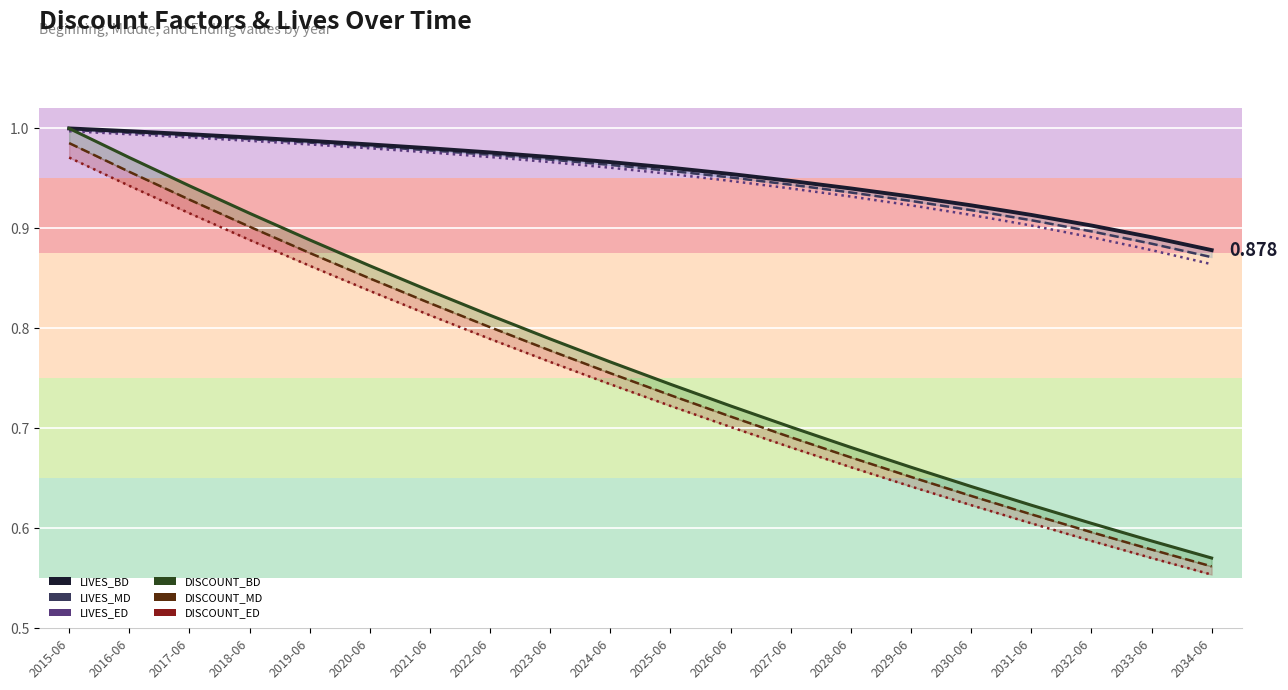

What is the label of the 13th point from the right?

2022-06